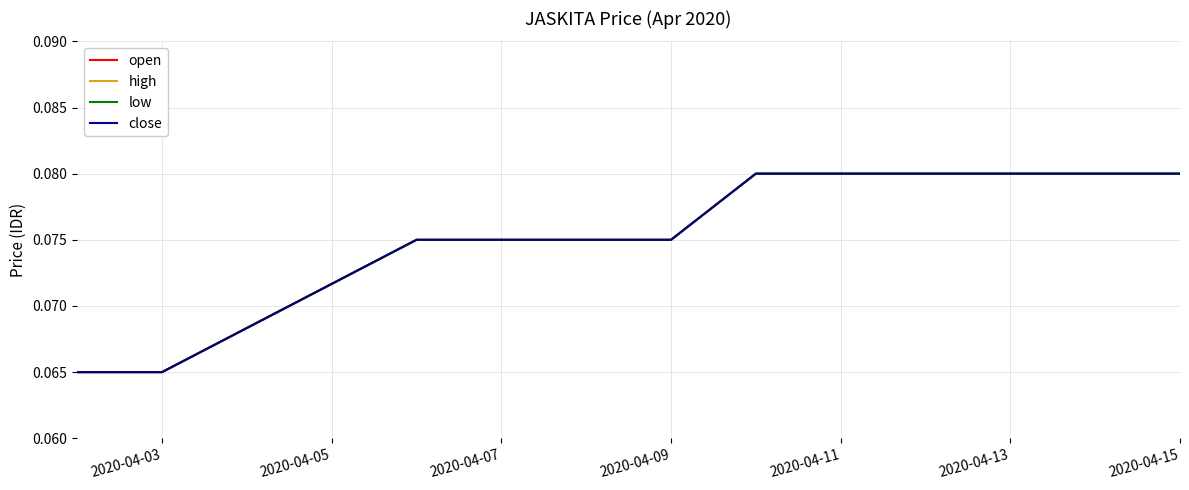

Is this an area chart (filled region under the line)?

No